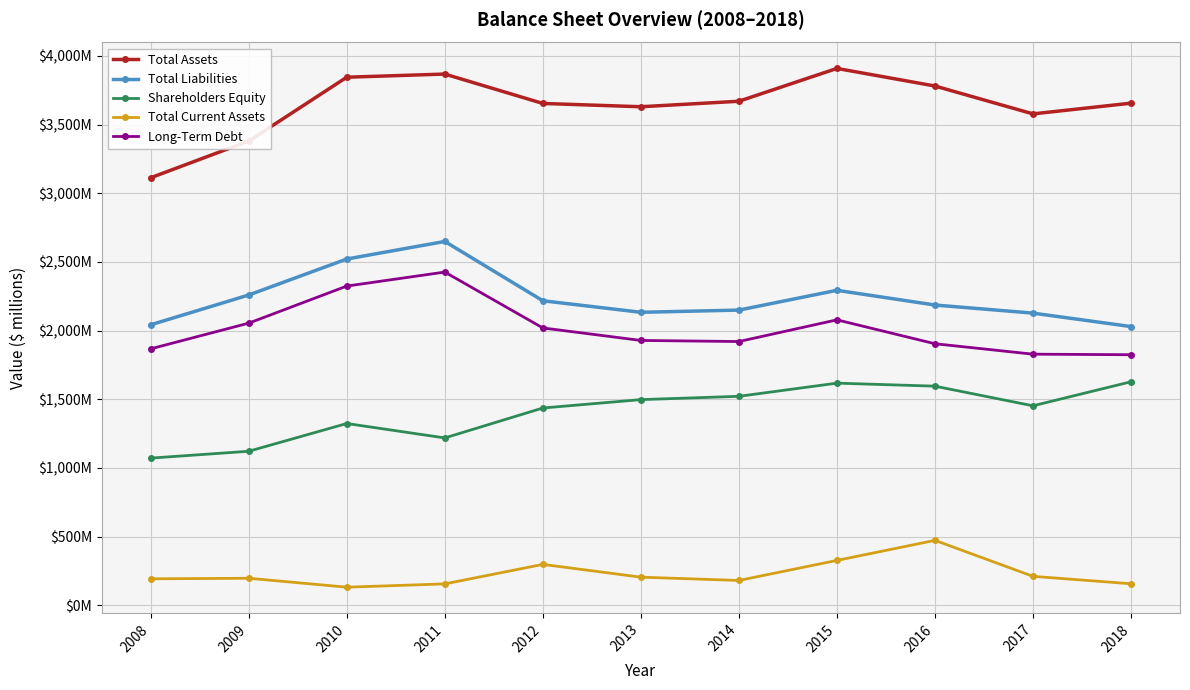

True or false: Total Liabilities and Shareholders Equity intersect in this chart.

False